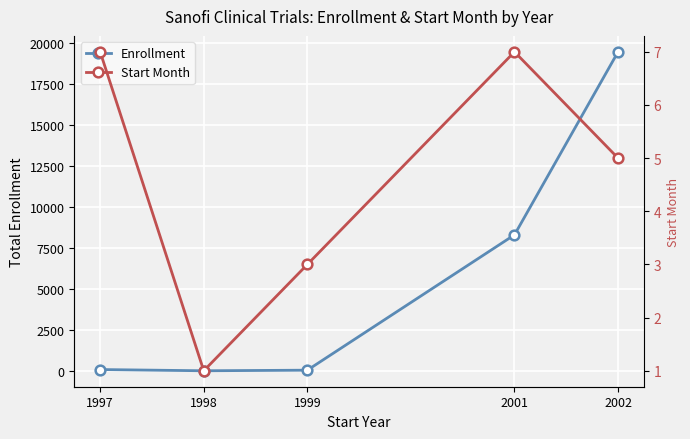

Which category has the lowest value in the Start Month series?

1998